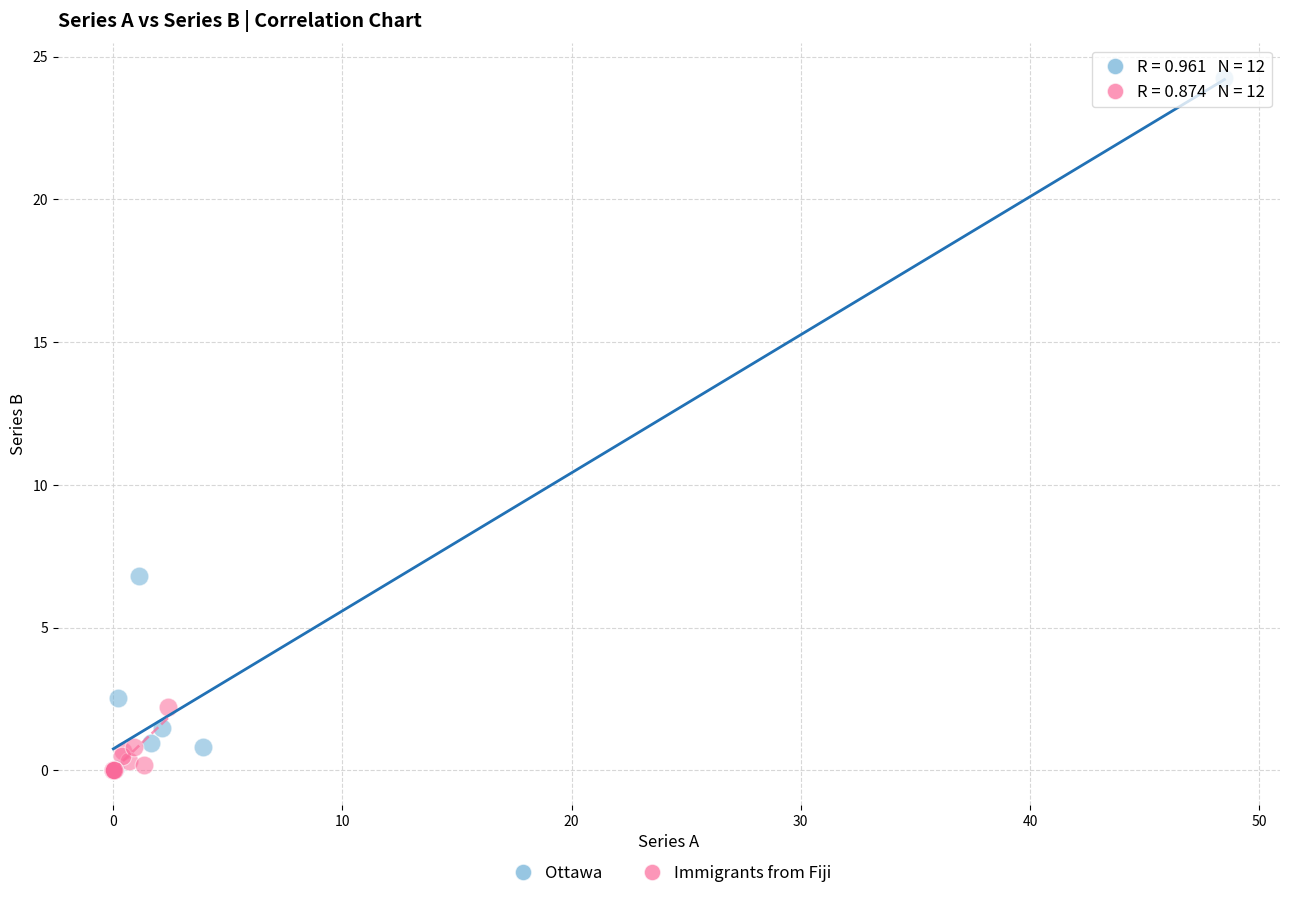

Which series reaches the maximum Y coordinate?

Ottawa